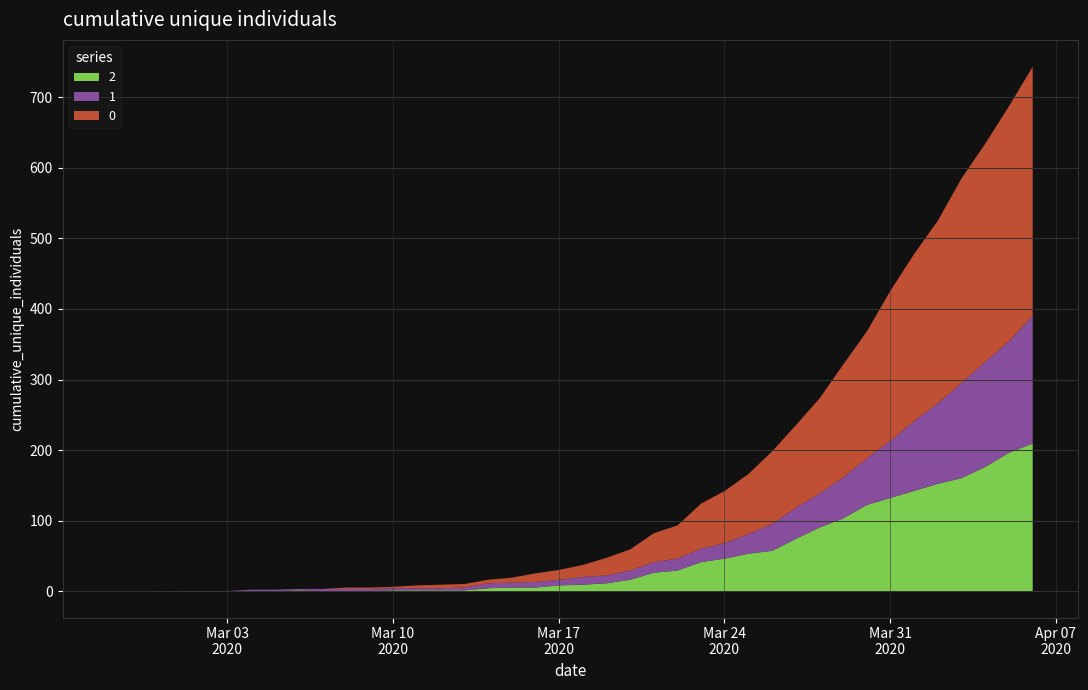

Between which two adjacent categories do 2 and 0 first intersect?

2020-03-07 and 2020-03-08